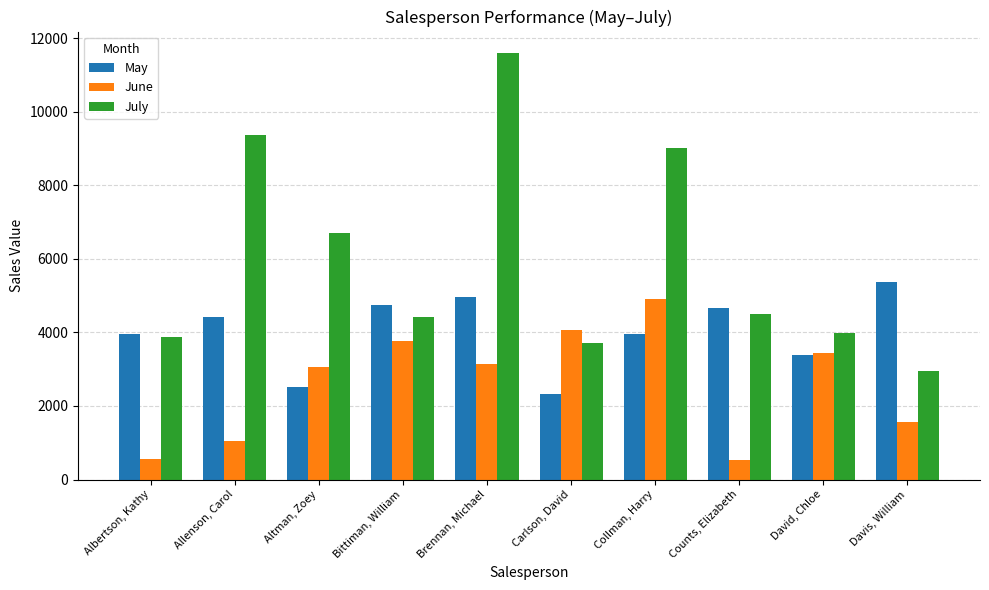

At which category is the sum across all series the highest?

Brennan, Michael